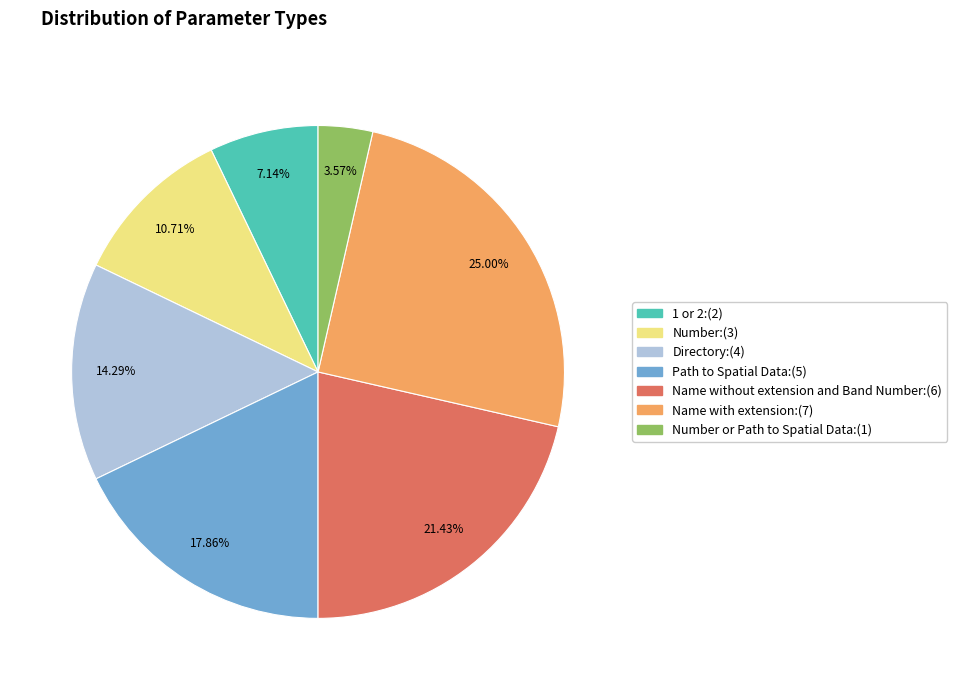

Does any single category account for the majority?

No